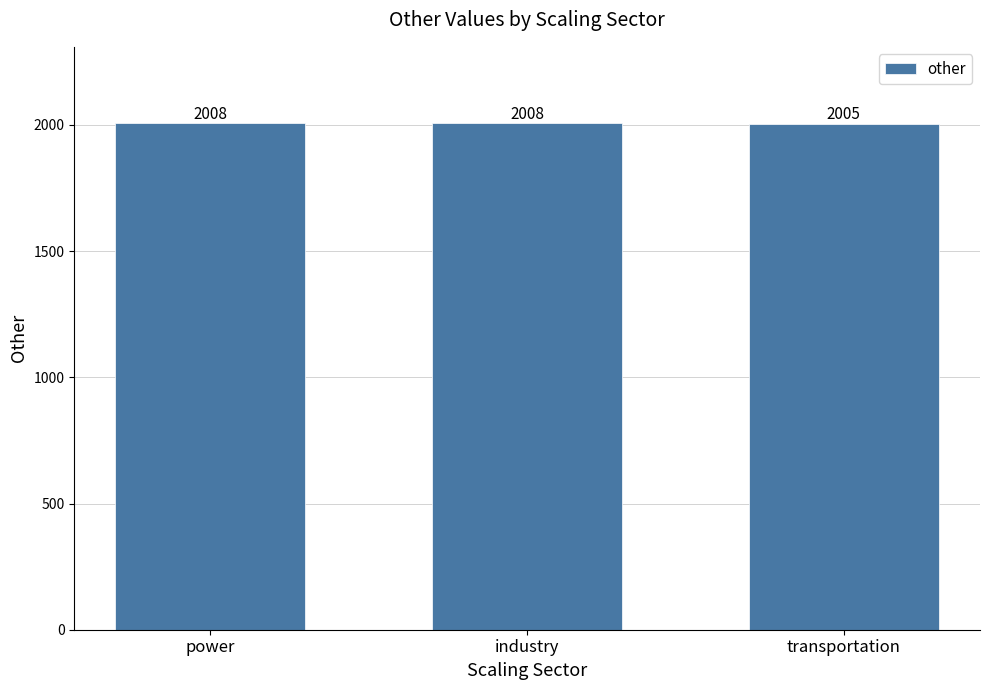

What is the ratio of the value at transportation to the value at power?

1.0